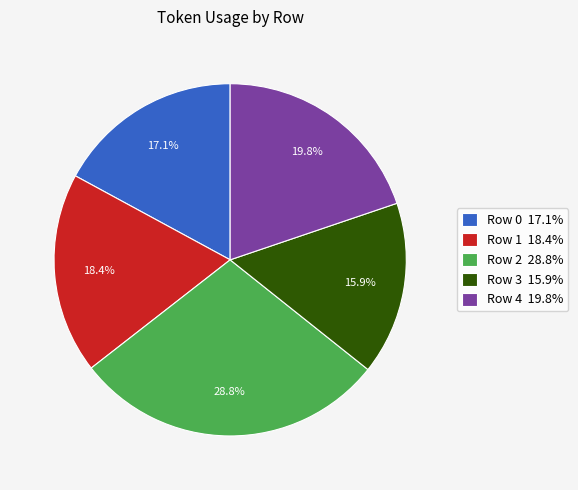

To the nearest percent, what percentage of the pie is Row 3?

16%